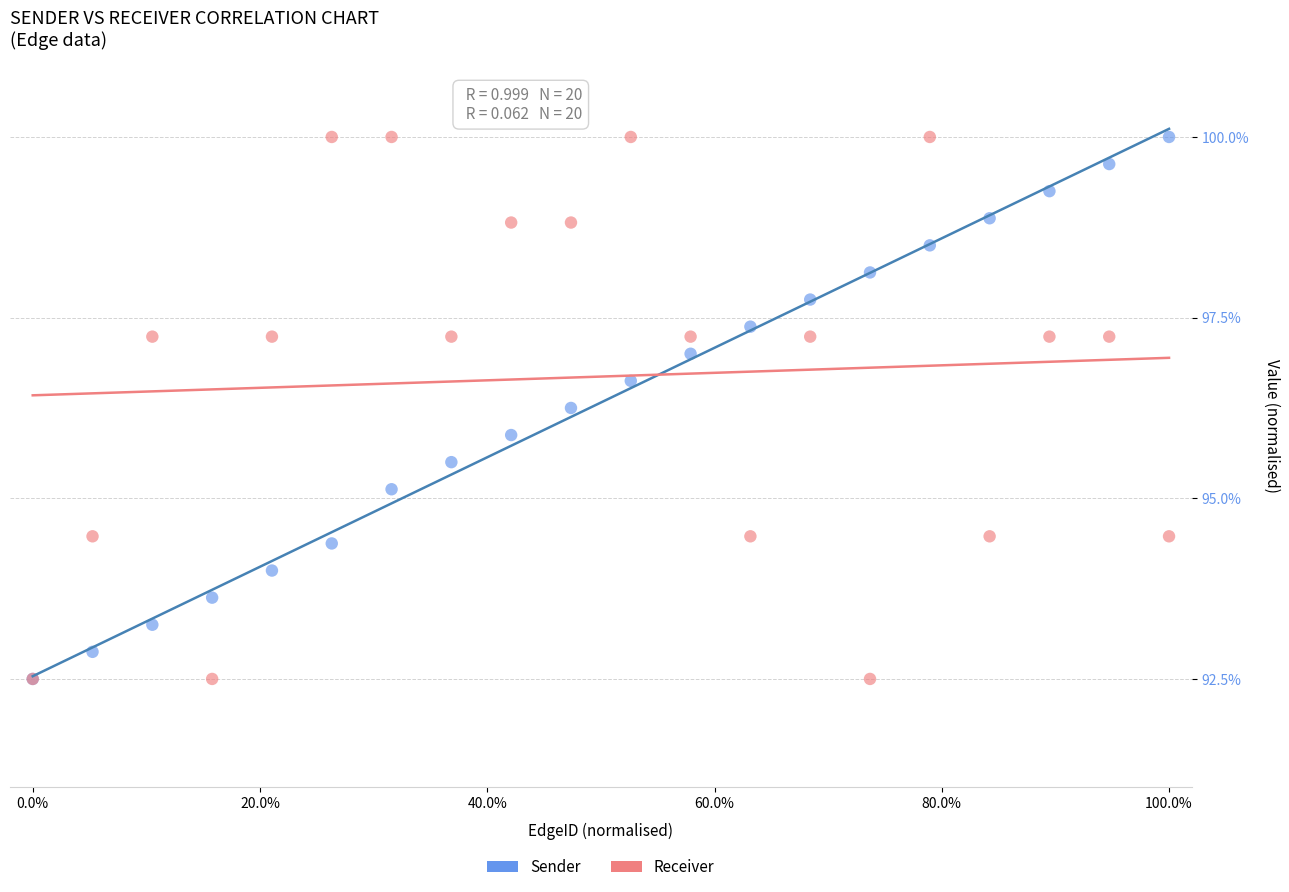

What are all the series names shown in the legend?

Sender, Receiver